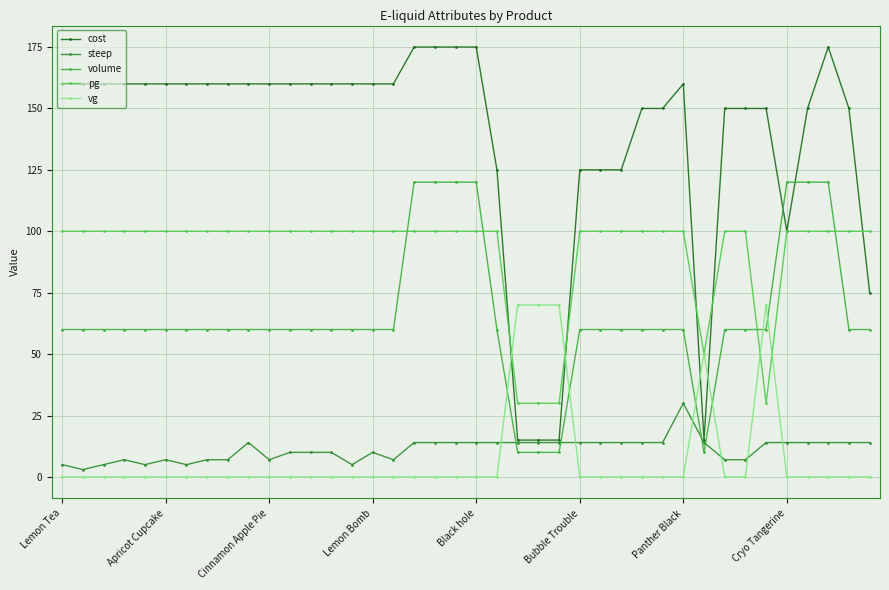

What is the label of the 40th point from the right?

Lemon Tea